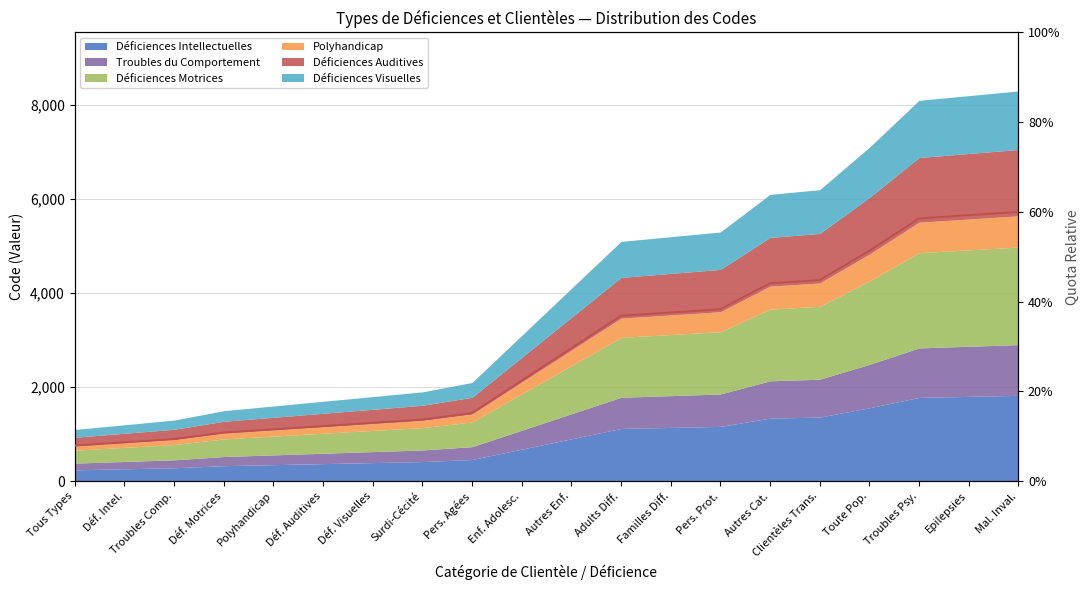

The chart shows a value of 0.4 at Autres Cat.. True or false?

True